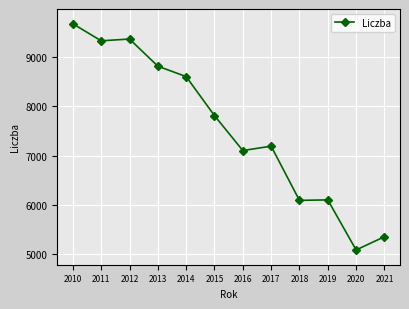

Which has a higher value, 2015 or 2017?

2015